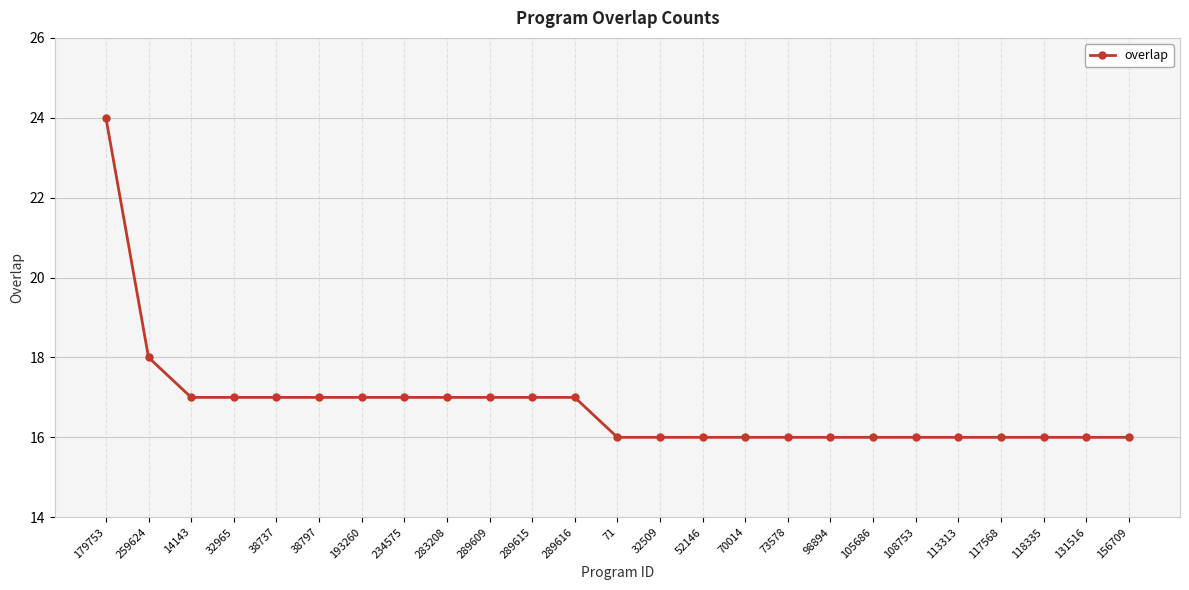

What position from the left is 108753?

20